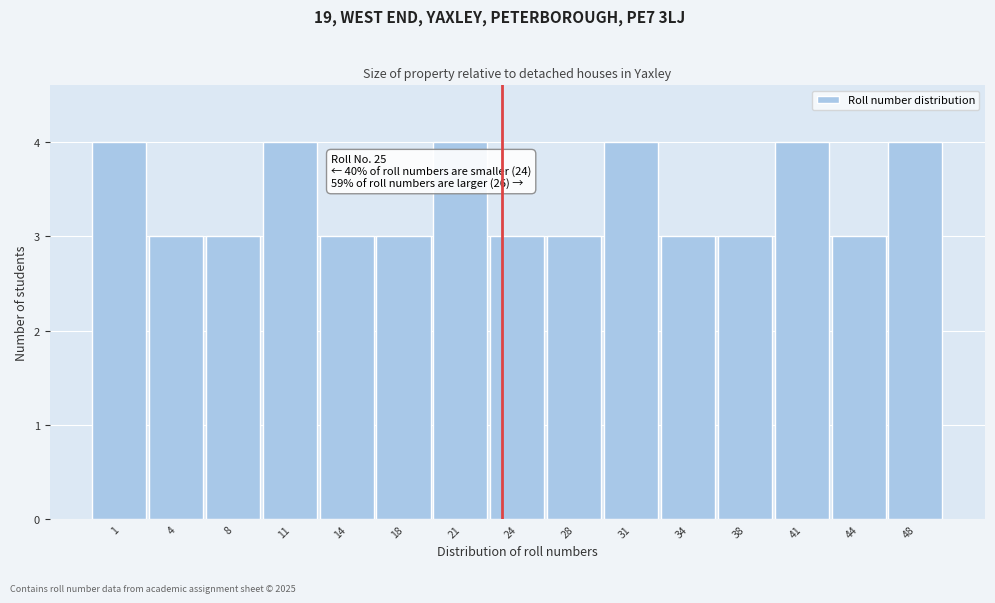

Reading left to right, what are all the values shown in this chart?

1=4	4=3	8=3	11=4	14=3	18=3	21=4	24=3	28=3	31=4	34=3	38=3	41=4	44=3	48=4